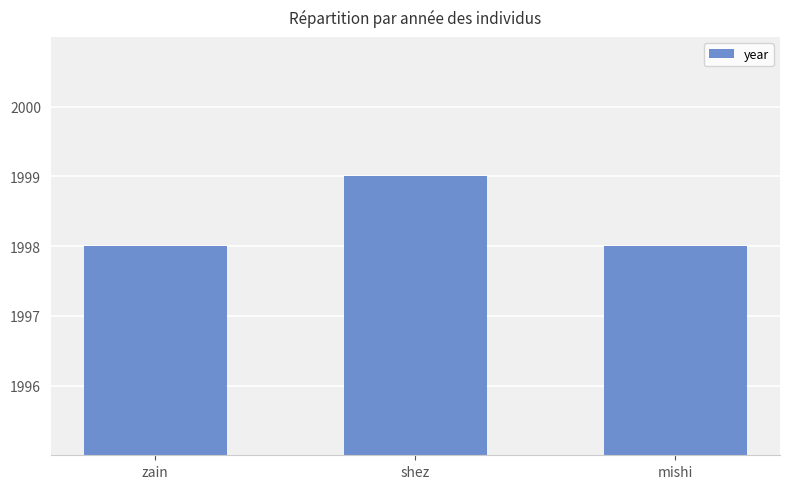

Reading left to right, transcribe all the data shown in this chart.

1998	1999	1998